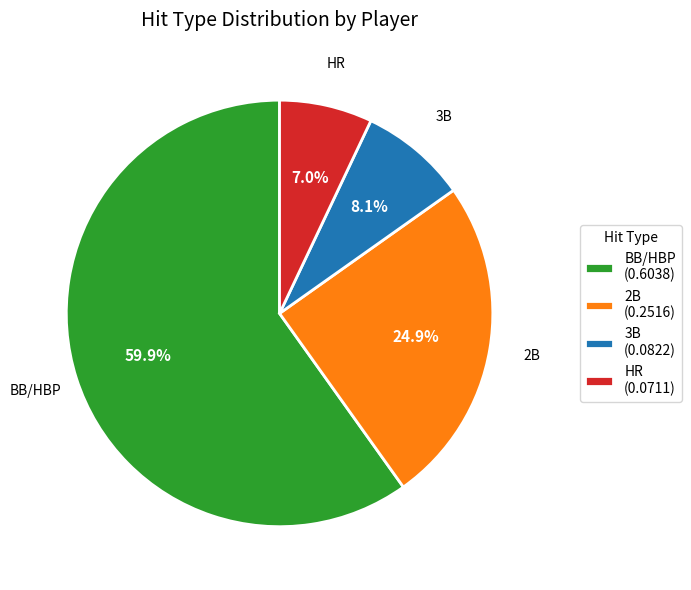

Rank the categories by value from lowest to highest.

HR (0.0711), 3B (0.0822), 2B (0.2516), BB/HBP (0.6038)